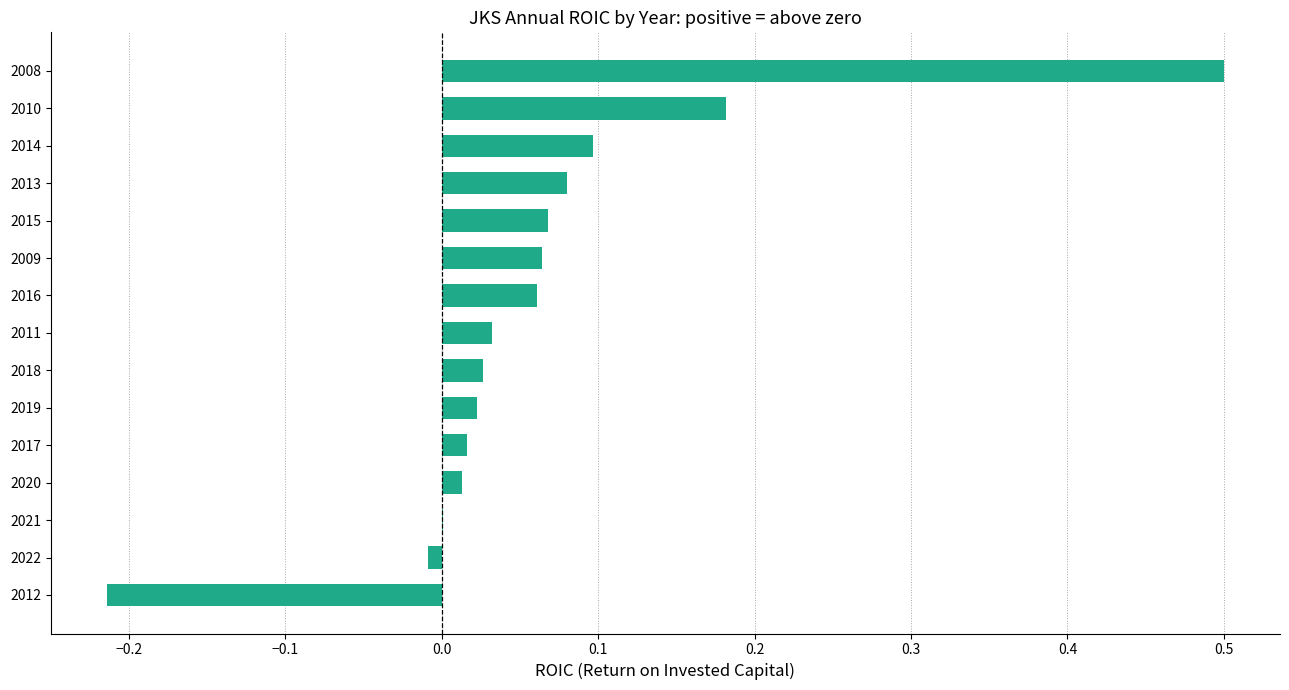

The chart shows a value of 0.0 at 2020. True or false?

True